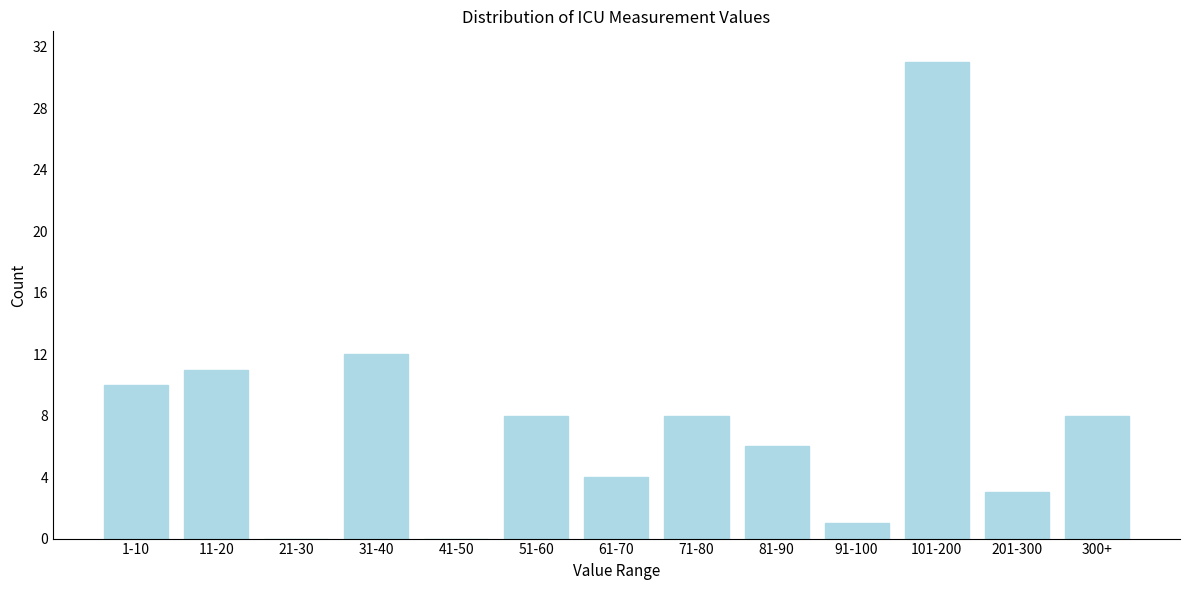

Reading right to left, transcribe all the data shown in this chart.

300+=8	201-300=3	101-200=31	91-100=1	81-90=6	71-80=8	61-70=4	51-60=8	41-50=0	31-40=12	21-30=0	11-20=11	1-10=10